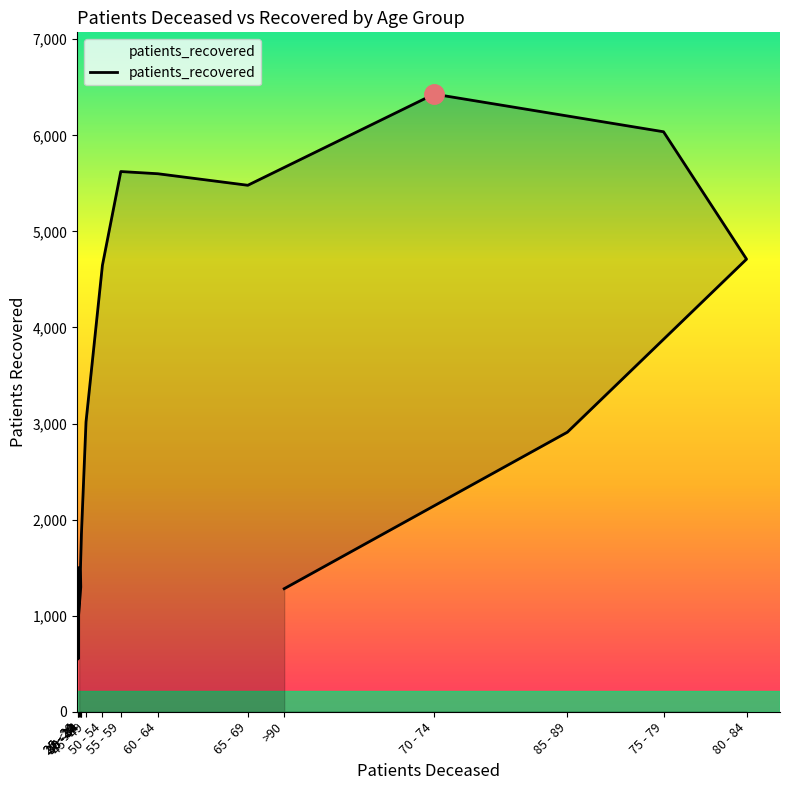

Which category has the highest value across all series?

70 - 74